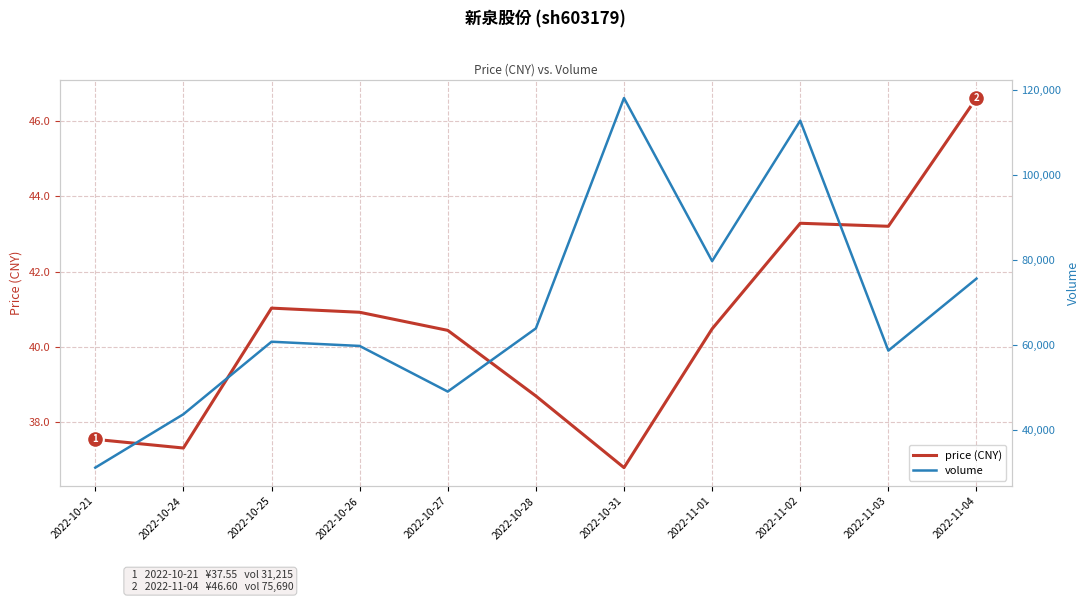

Is this an area chart (filled region under the line)?

No